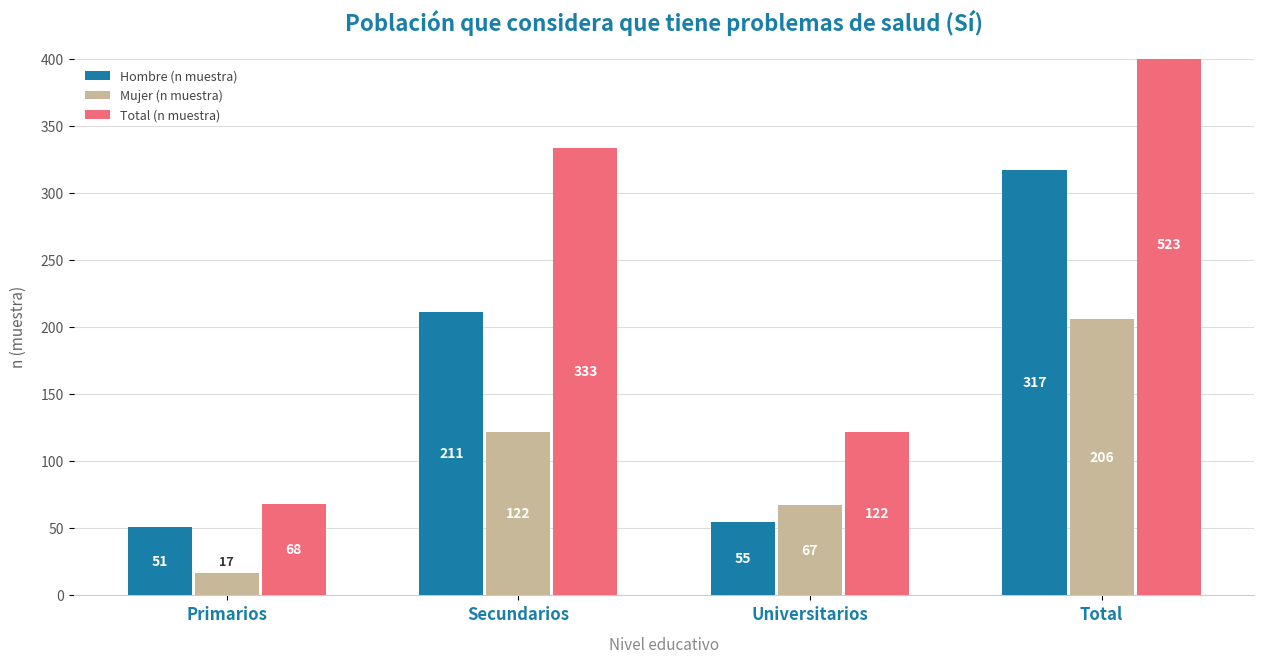

The value of Hombre (n muestra) at Universitarios is 19. True or false?

False